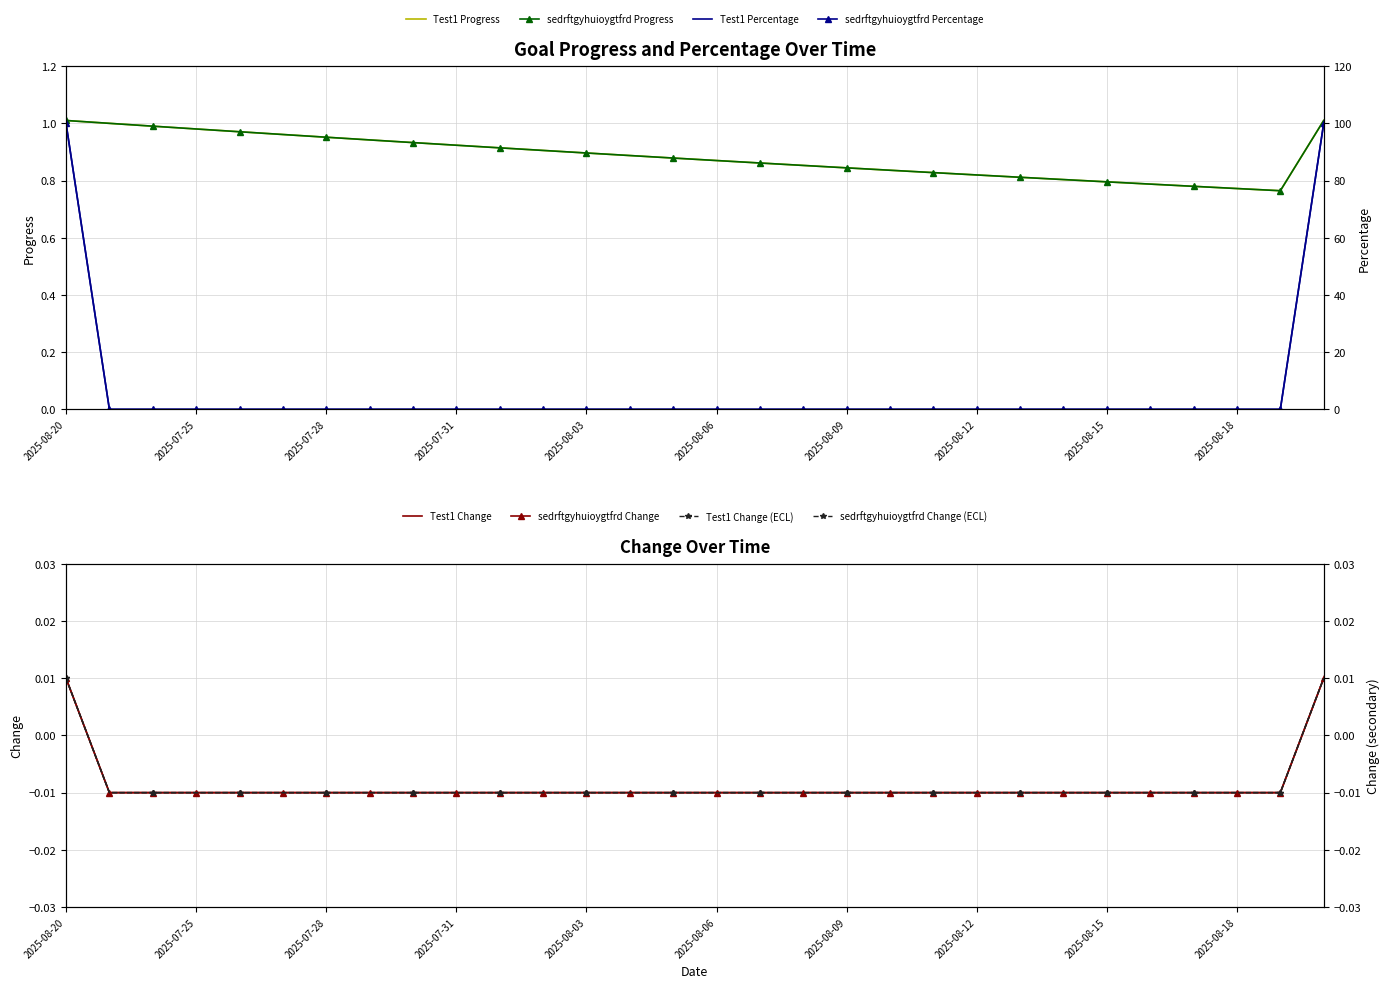

What is the total value across all series at 2025-08-13?

1.6